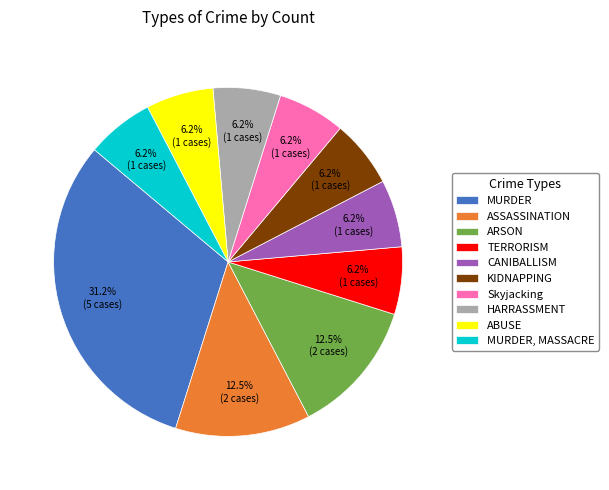

Approximately how many times larger is the value at MURDER compared to ASSASSINATION?

2.5